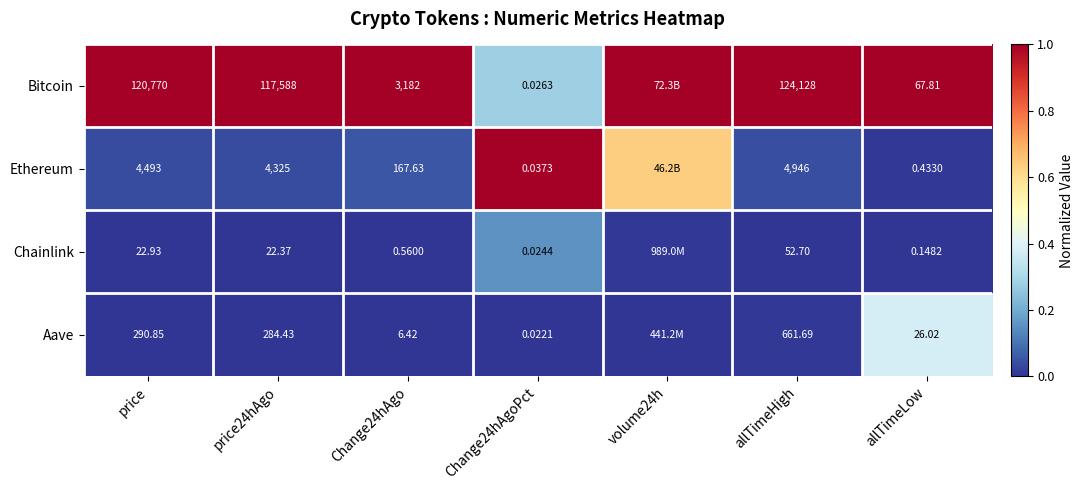

At price24hAgo, list the series in order from largest to smallest.

Bitcoin, Ethereum, Aave, Chainlink